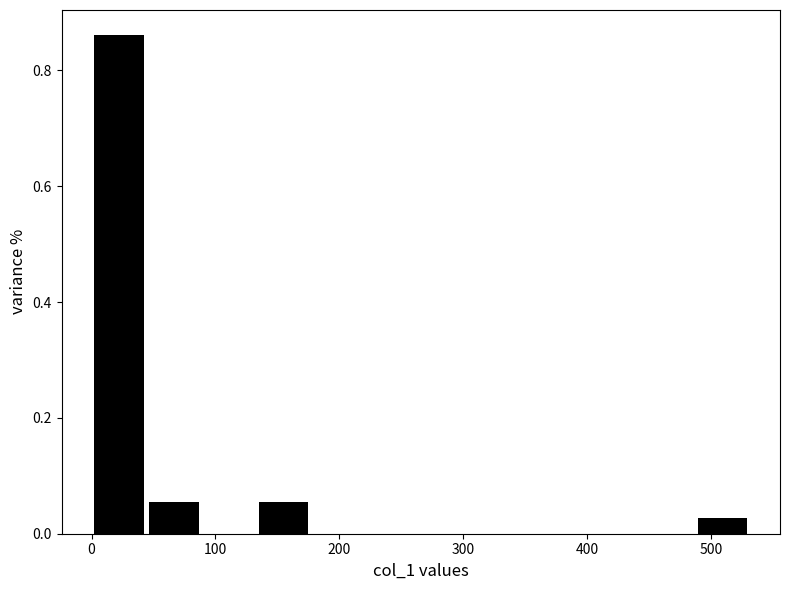

Reading left to right, list every bar in this chart as the range it spans on the x-axis followed by its height. Neither the bar edges nor the heights are printed on the chart, so give them approximately, as read against the axes.

0 to 40: 0.86
40 to 90: 0.06
90 to 130: 0
130 to 180: 0.06
180 to 220: 0
220 to 270: 0
270 to 310: 0
310 to 350: 0
350 to 400: 0
400 to 440: 0
440 to 490: 0
490 to 530: 0.02